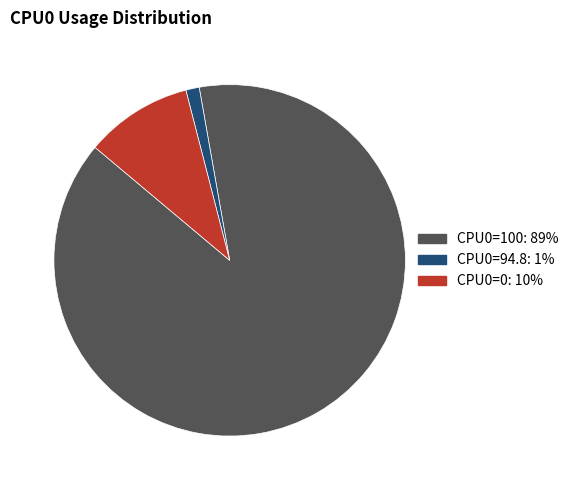

How many segments does this pie chart have?

3